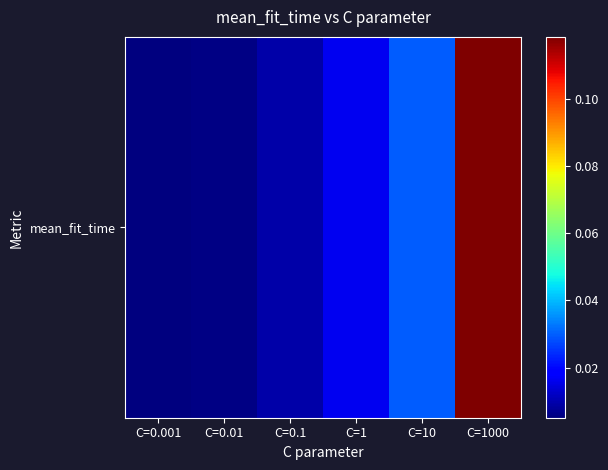

Reading left to right, what are all the values shown in this chart?

C=0.001=0.0	C=0.01=0.0	C=0.1=0.0	C=1=0.0	C=10=0.0	C=1000=0.1